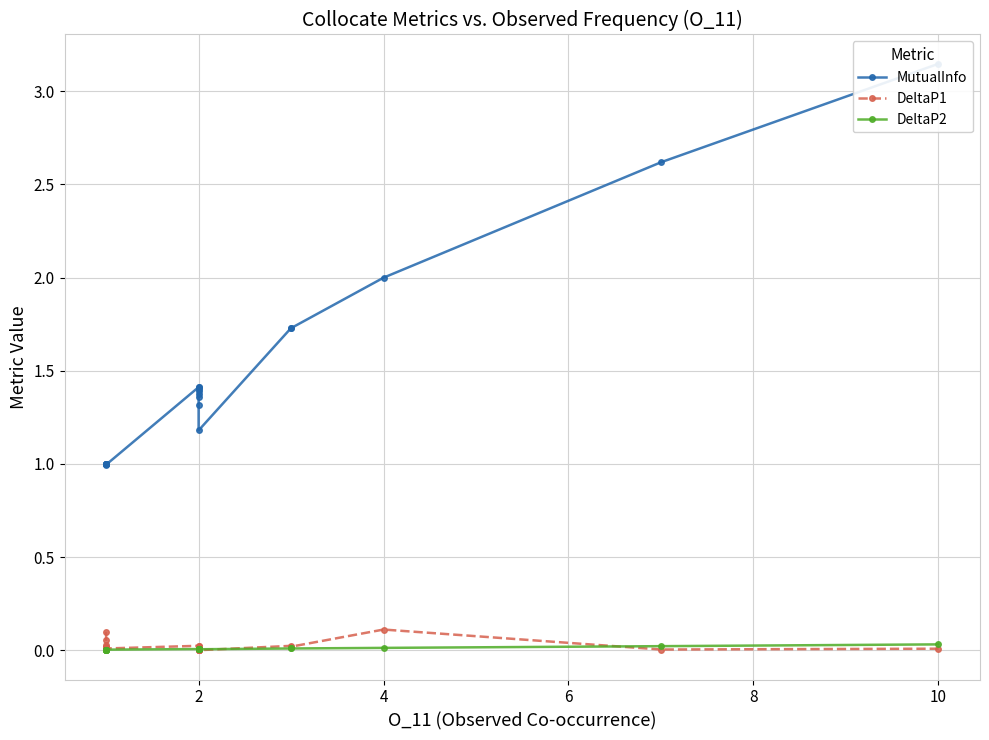

Does the chart have visible grid lines?

Yes